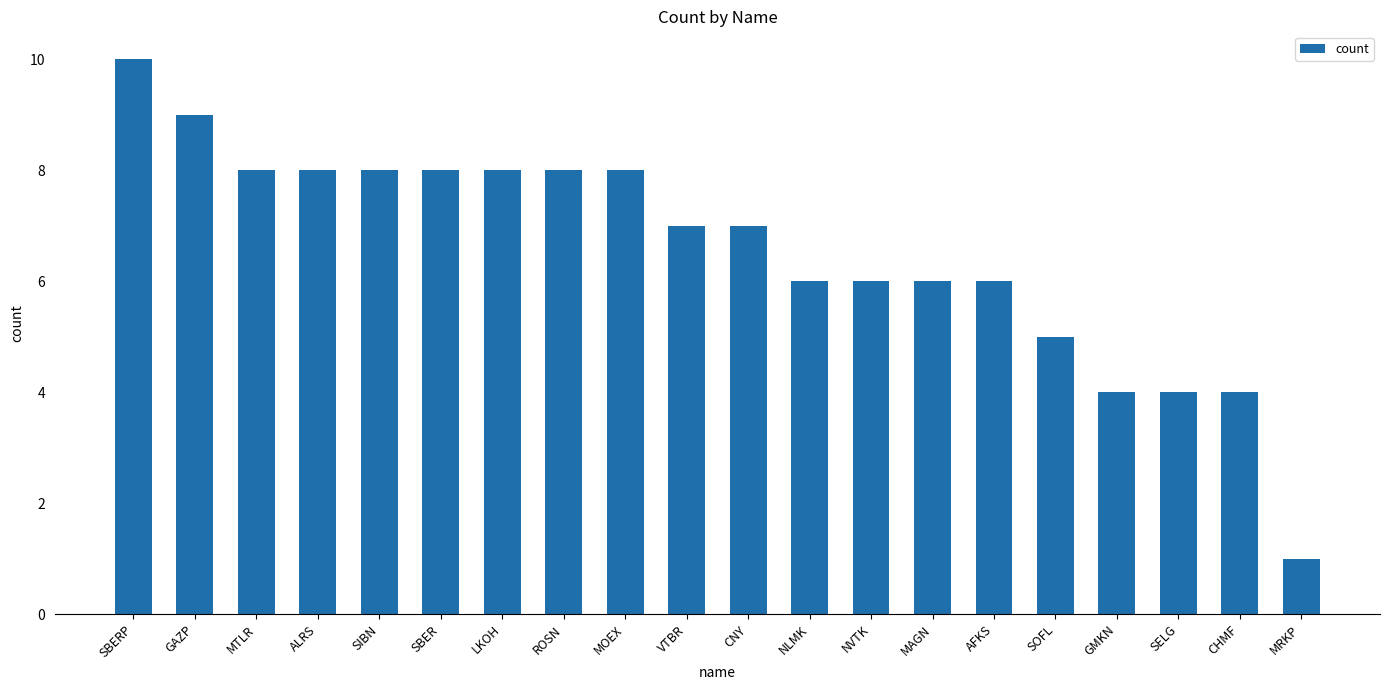

Reading left to right, list all the values displayed in this chart.

SBERP=10	GAZP=9	MTLR=8	ALRS=8	SIBN=8	SBER=8	LKOH=8	ROSN=8	MOEX=8	VTBR=7	CNY=7	NLMK=6	NVTK=6	MAGN=6	AFKS=6	SOFL=5	GMKN=4	SELG=4	CHMF=4	MRKP=1